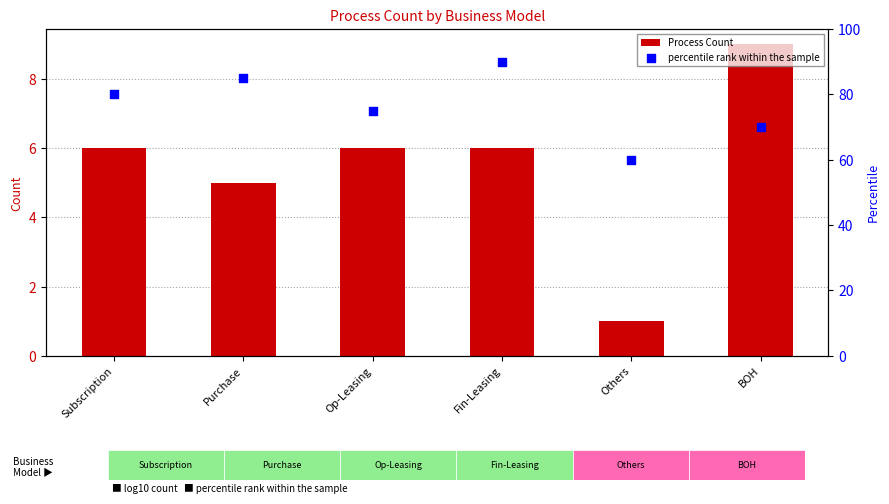

What are all the series names shown in the legend?

Process Count, percentile rank within the sample